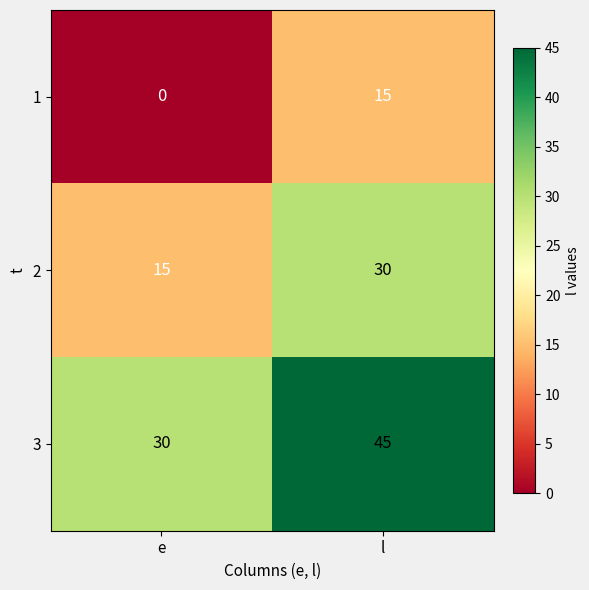

Reading left to right, extract all data points from this chart.

1: e=0	l=15
2: e=15	l=30
3: e=30	l=45